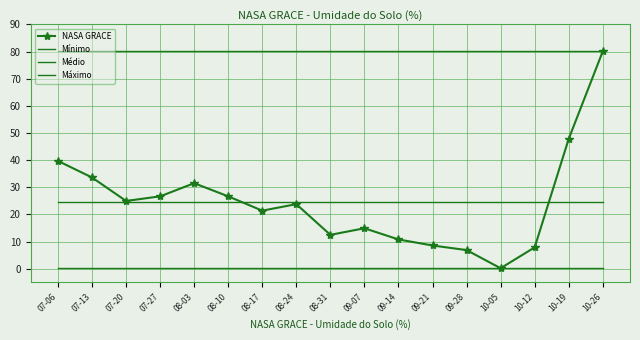

What are all the series names shown in the legend?

NASA GRACE, Mínimo, Médio, Máximo